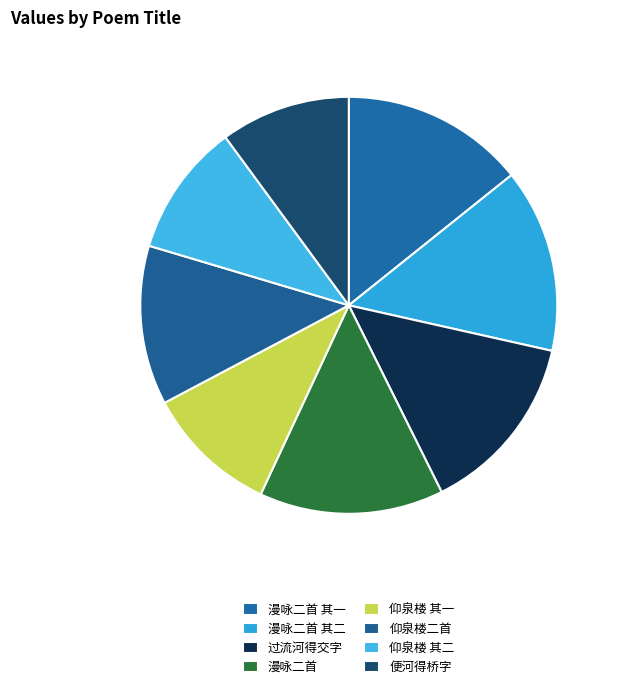

How many segments does this pie chart have?

8